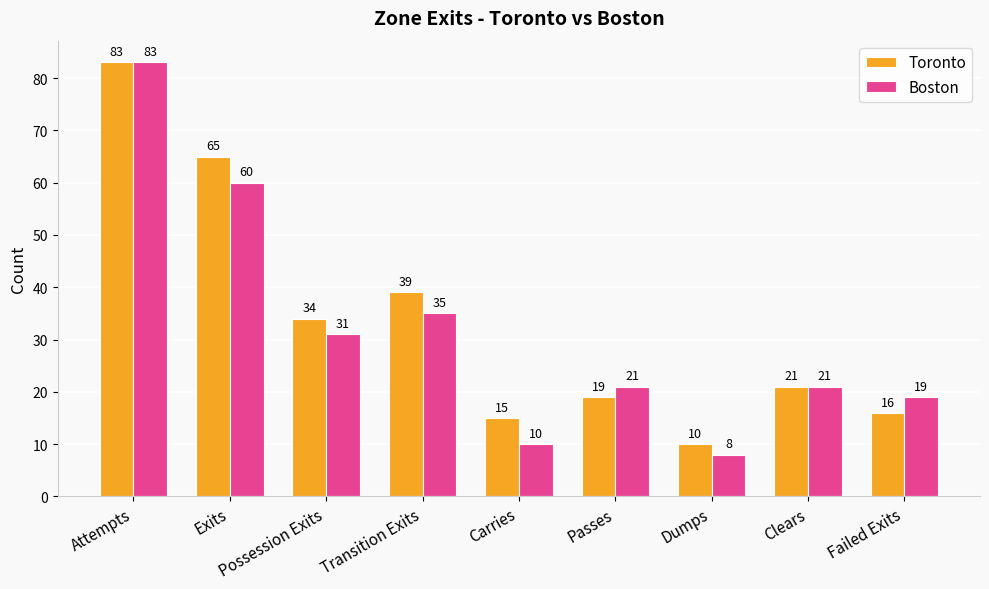

Which series has the largest total across all categories?

Toronto